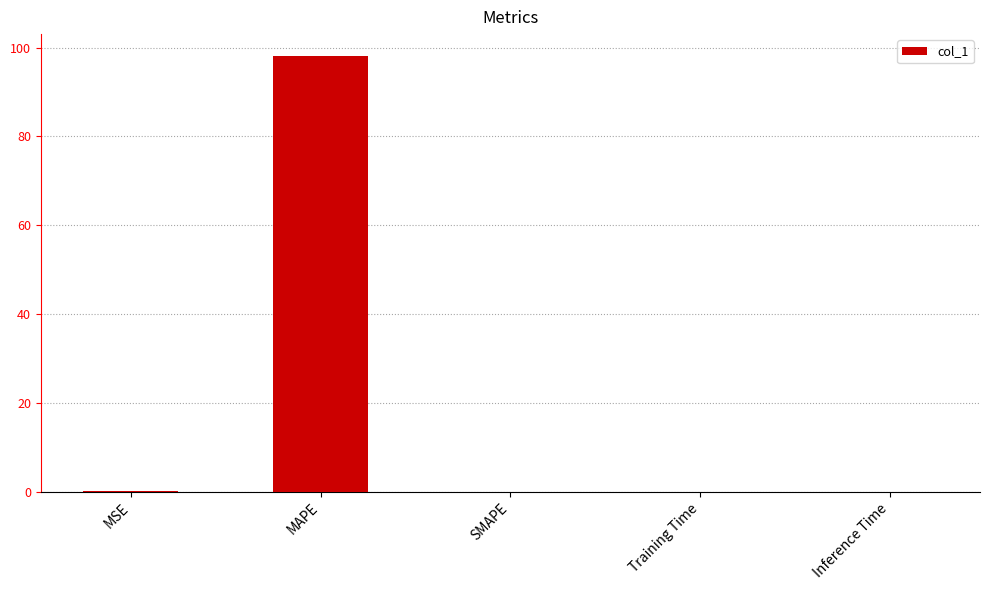

Between Training Time and MAPE, which is larger?

MAPE